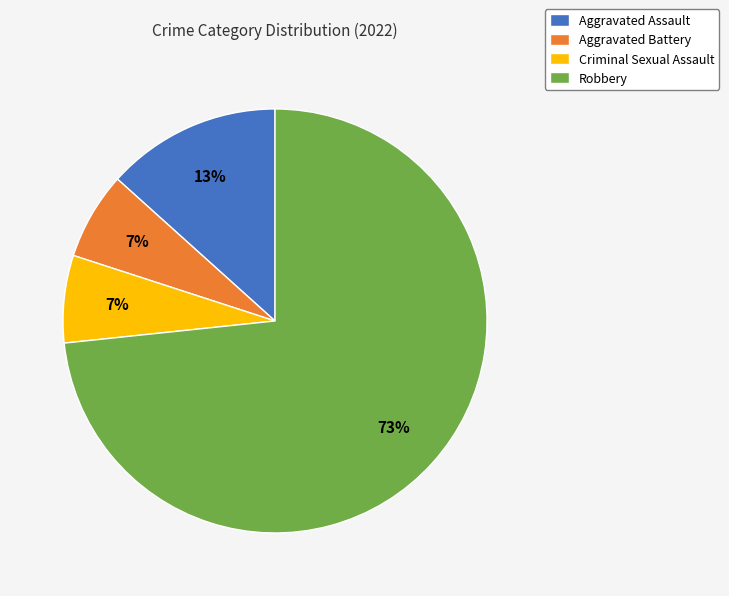

What is the ratio of the value at Criminal Sexual Assault to the value at Aggravated Assault?

0.5